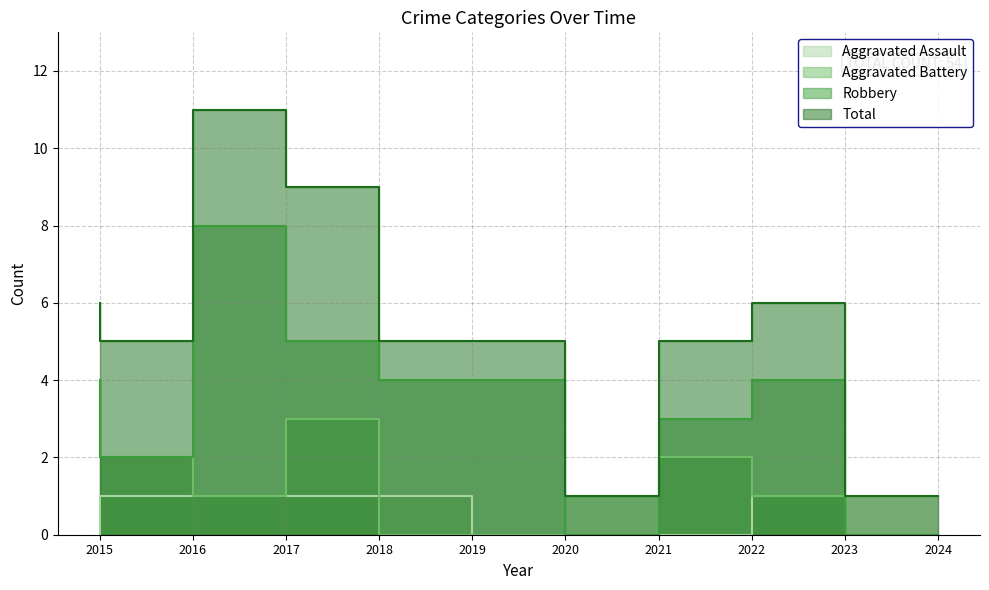

Does the chart display data point markers on the line(s)?

No